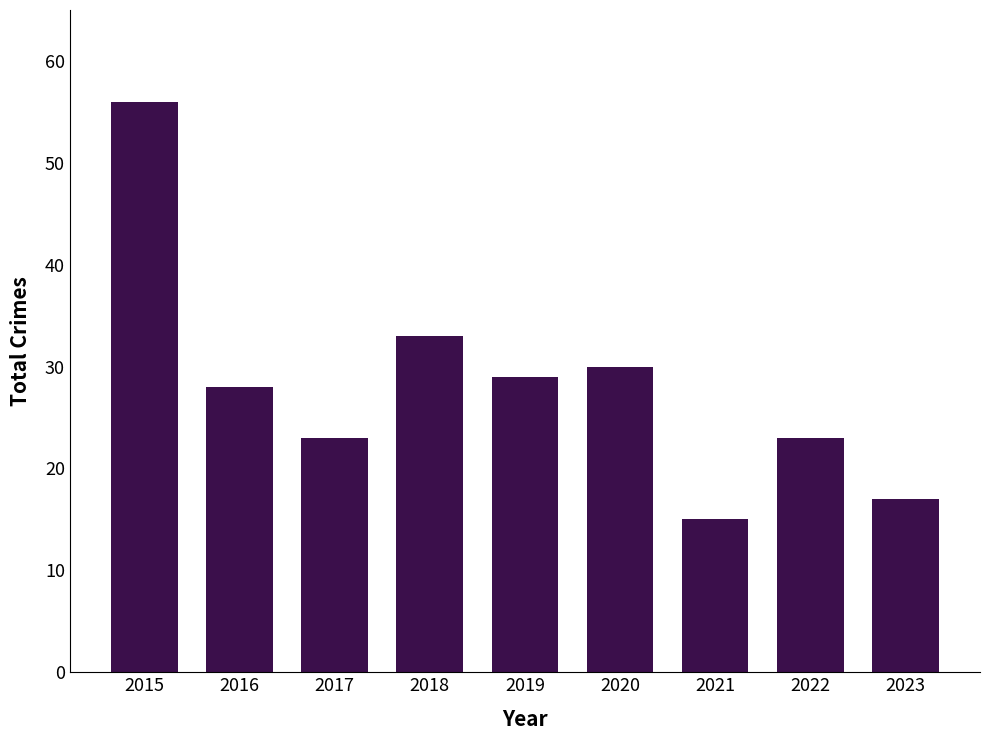

How many bars are there in total?

9